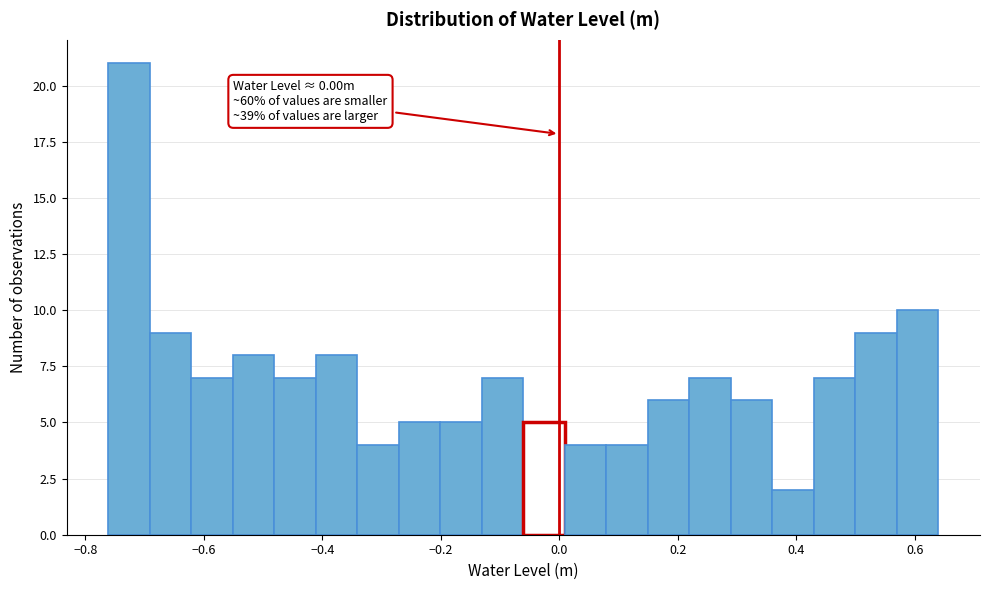

Read against the x-axis, roughly where is the centre of the tallest bar?

-0.72